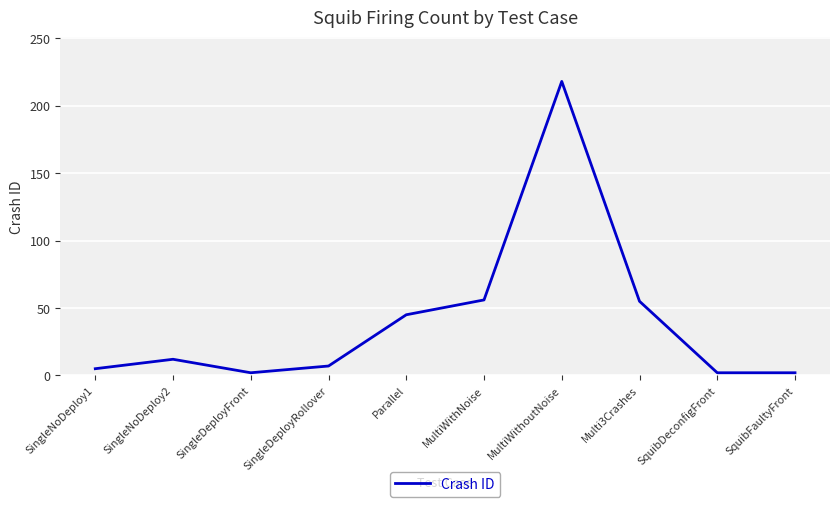

What is the difference between the values at Parallel and MultiWithoutNoise?

173